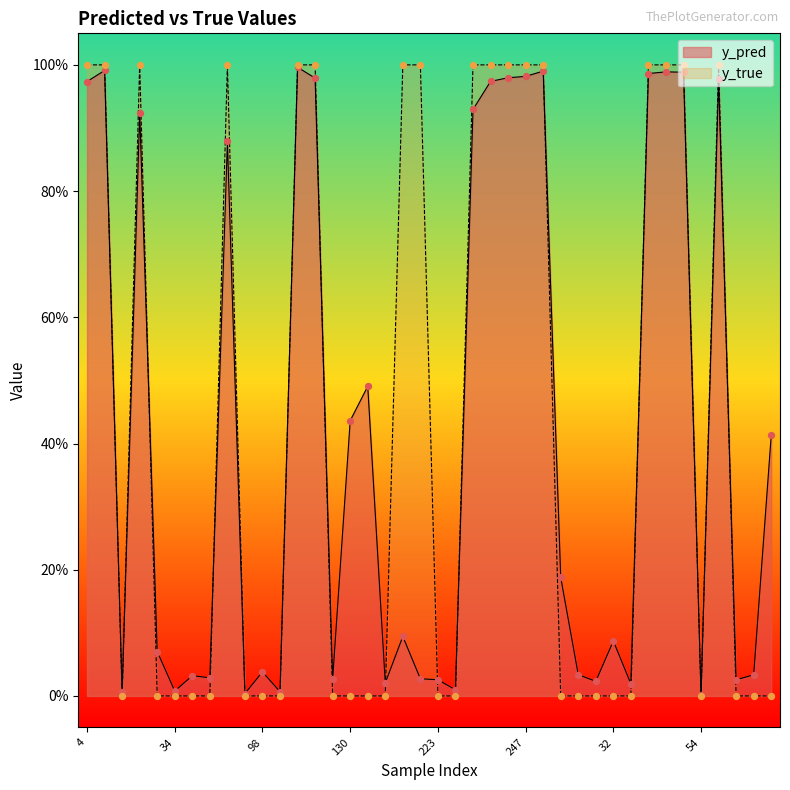

At which category is the sum across all series the highest?

120